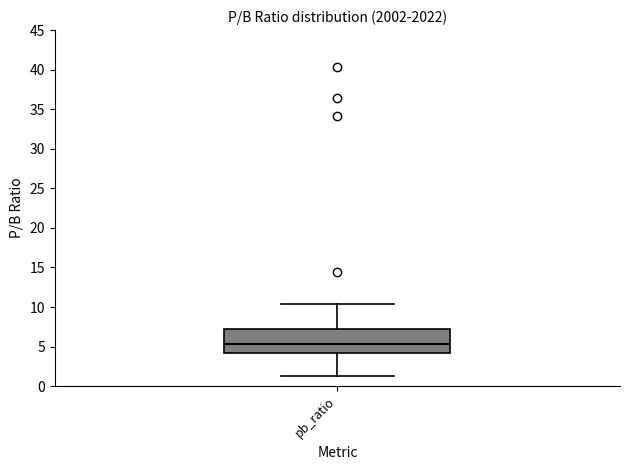

Transcribe this box plot: give where the median line is, the range the box spans, and where the two whiskers end, as read against the y-axis. The values are not printed on the chart, so give them approximately, as read against the axis.

median 5.5, box 4.0 to 7.5, whiskers 1.5 to 10.5